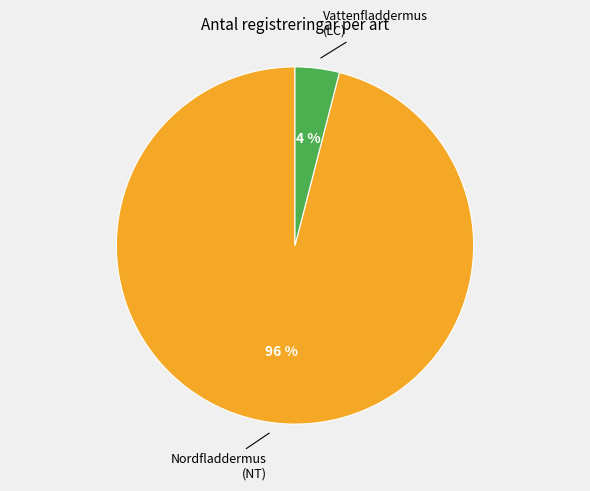

Which category has the smallest portion of the pie?

Vattenfladdermus (LC)